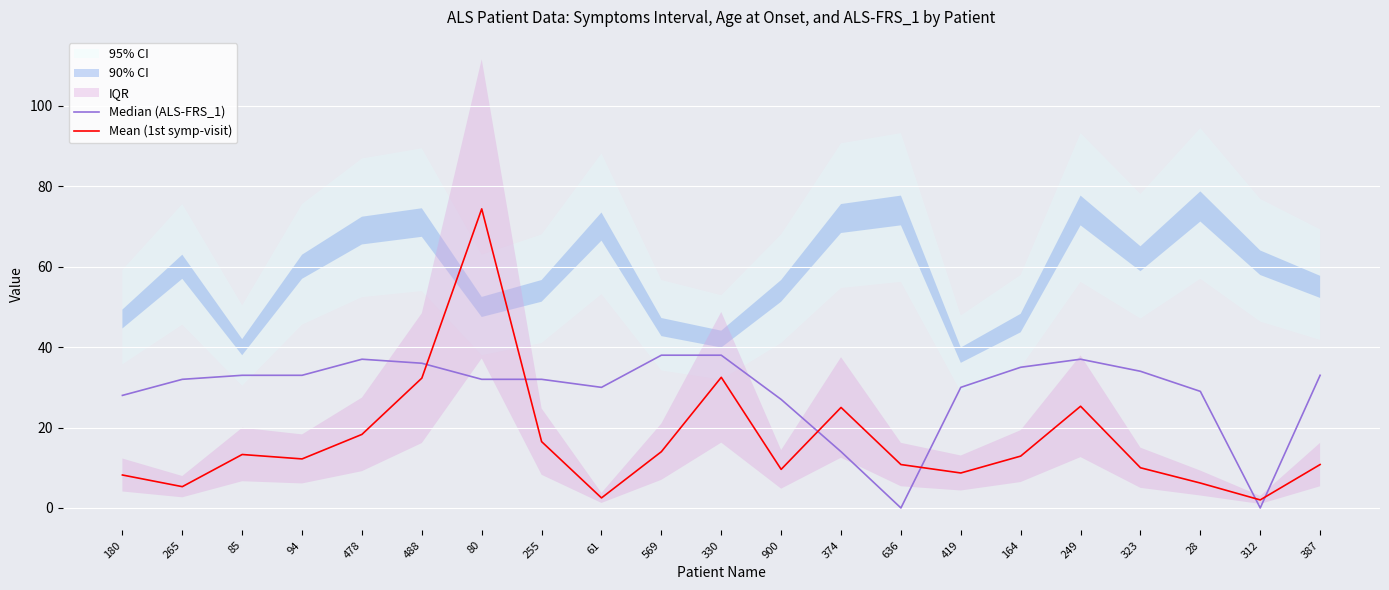

What is the label of the 5th point from the left?

478